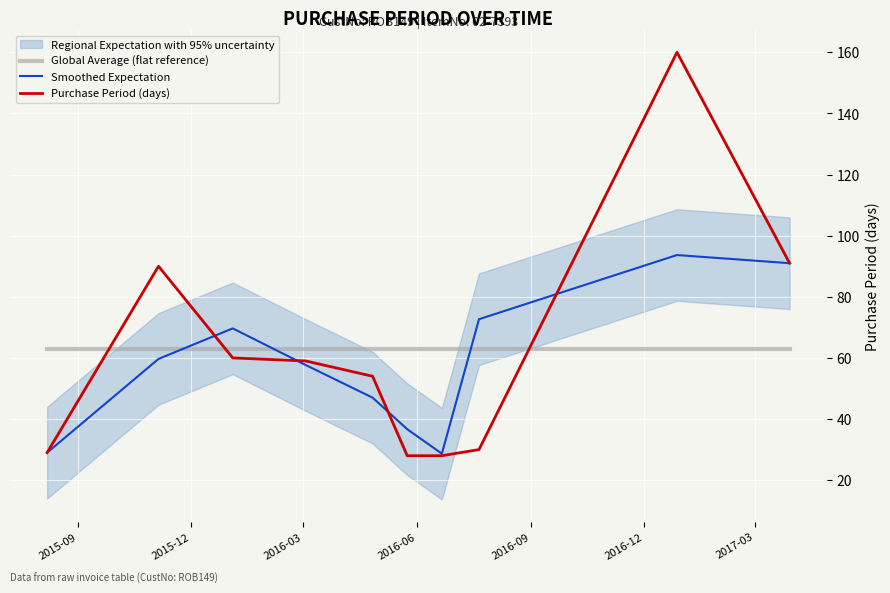

What is the lowest value of the Global Average (flat reference) series?

62.9